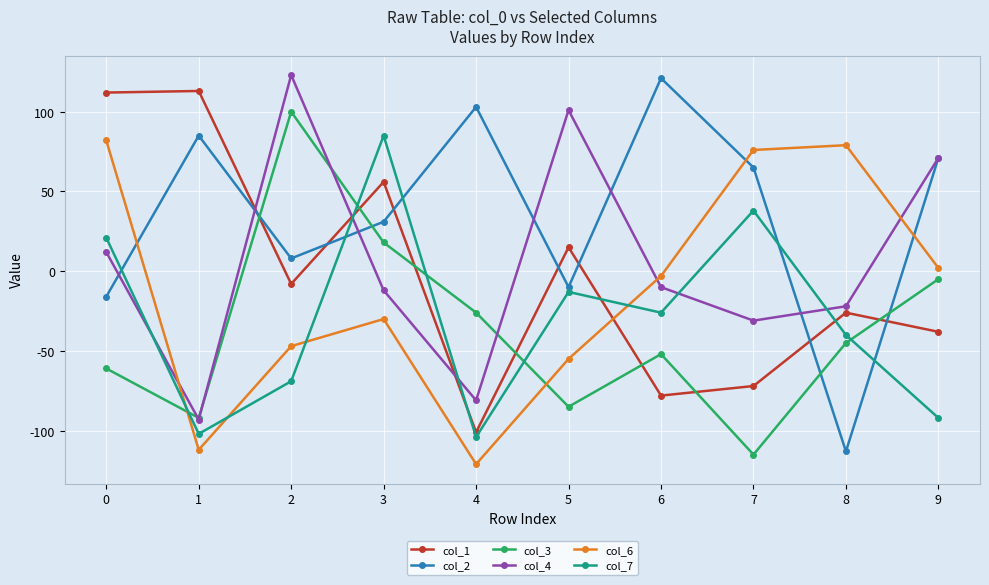

How many lines are shown in the chart?

6